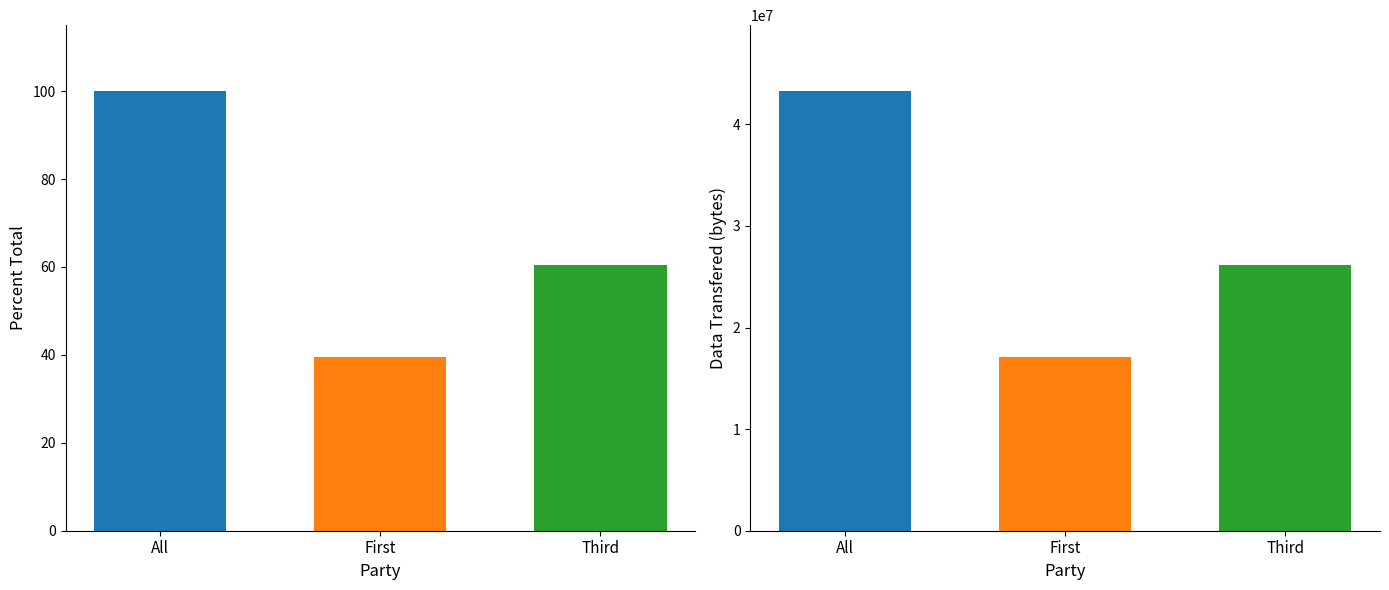

Reading right to left, list all the values displayed in this chart.

Percent Total: Third=60.5	First=39.5	All=100.0
Data Transfered (bytes): Third=26184835.0	First=17094728.0	All=43279563.0